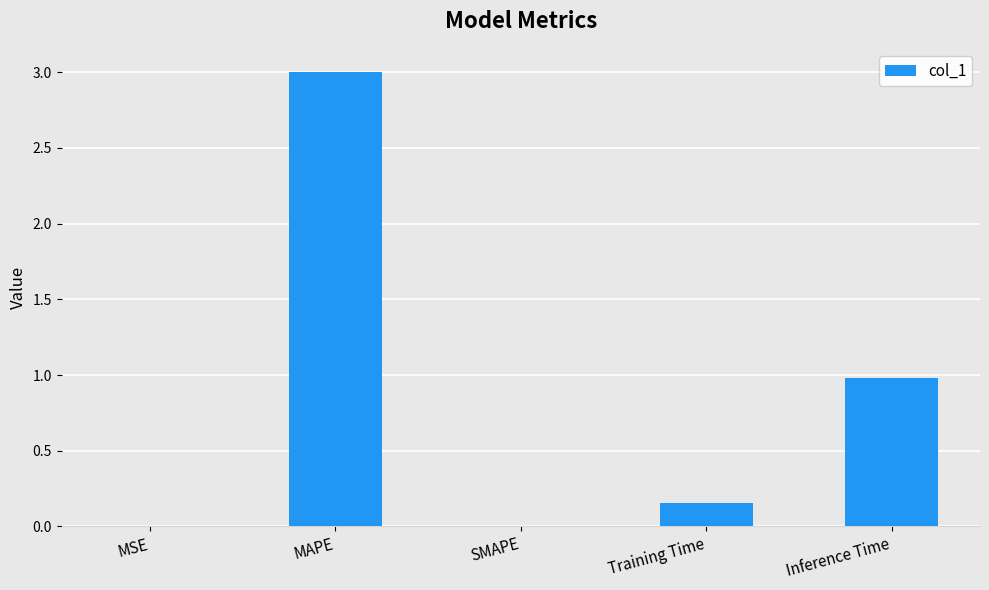

How many data points does each series have?

5